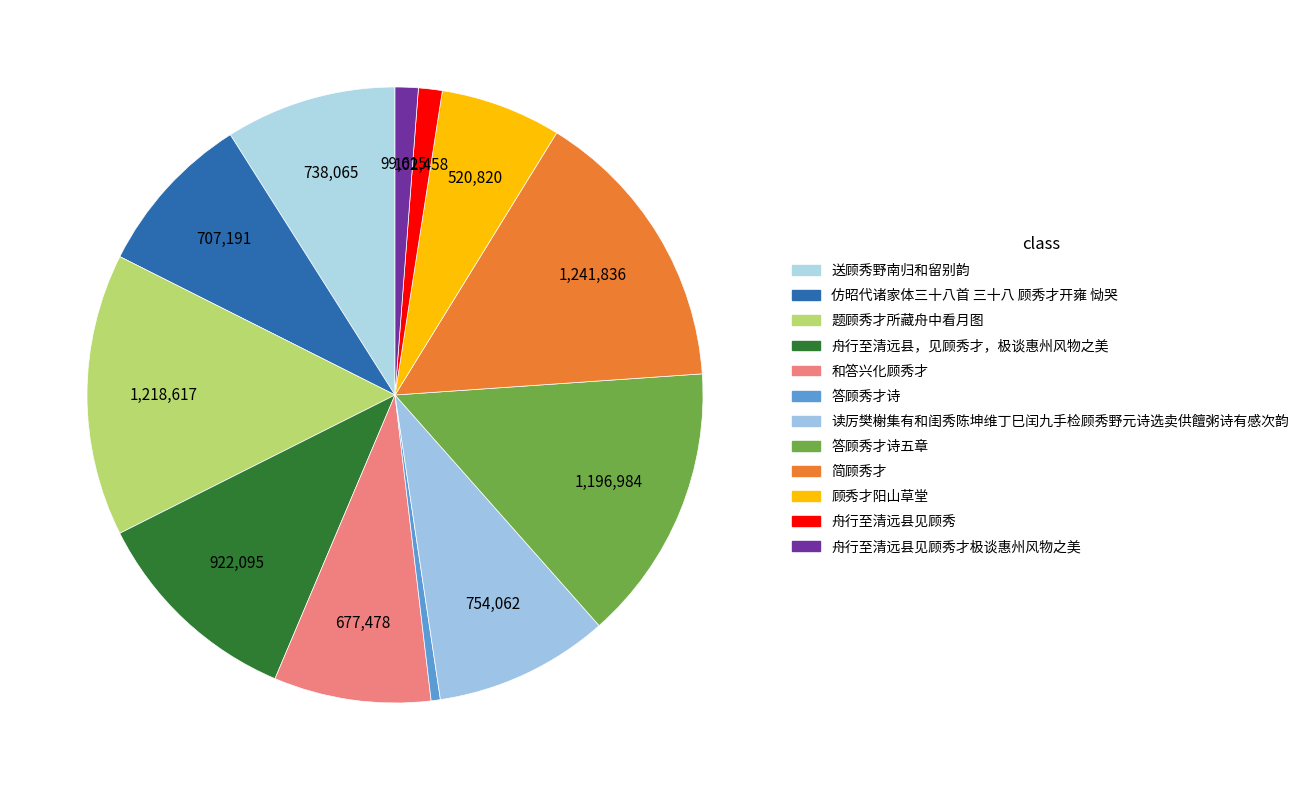

Is it true that 简顾秀才 is 15% of the pie?

True